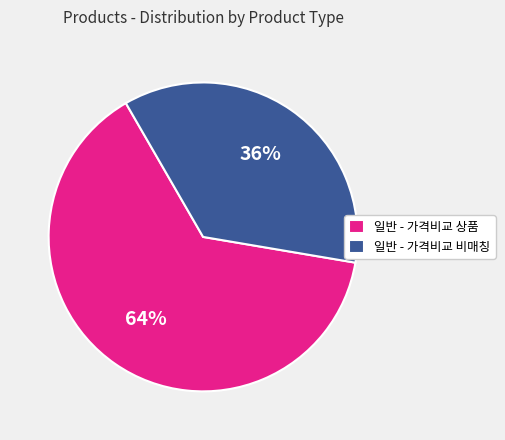

Between 일반 - 가격비교 상품 and 일반 - 가격비교 비매칭, which is larger?

일반 - 가격비교 상품